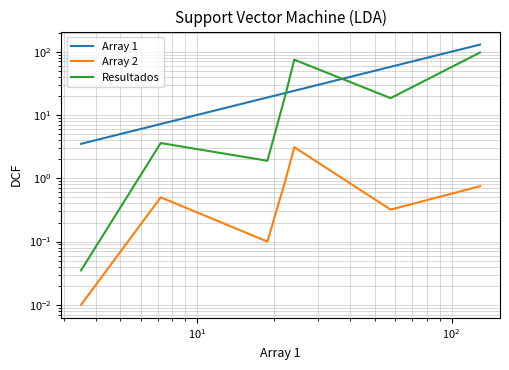

Rank the series by their maximum value, from lowest to highest.

Array 2, Resultados, Array 1